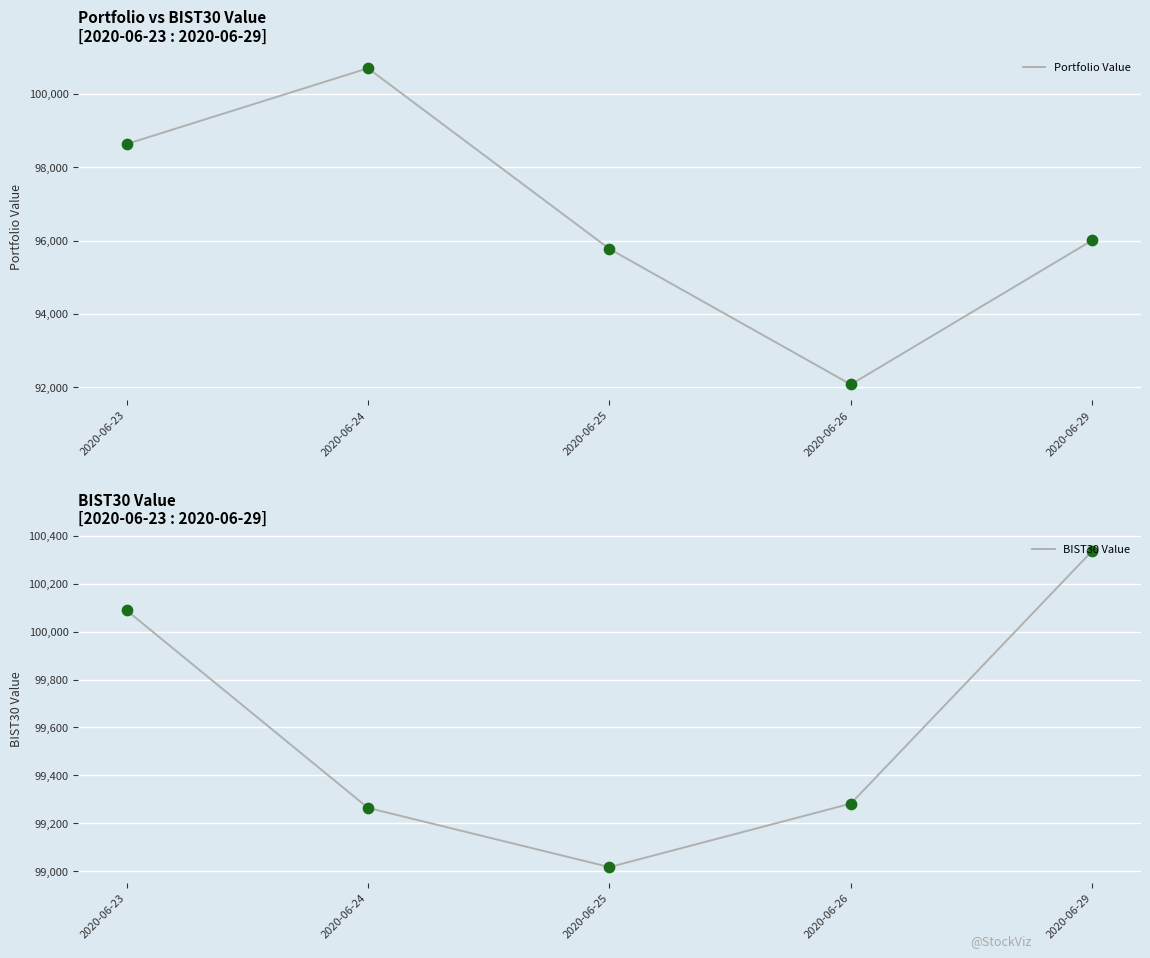

At how many categories does at least one series exceed 97880?

5